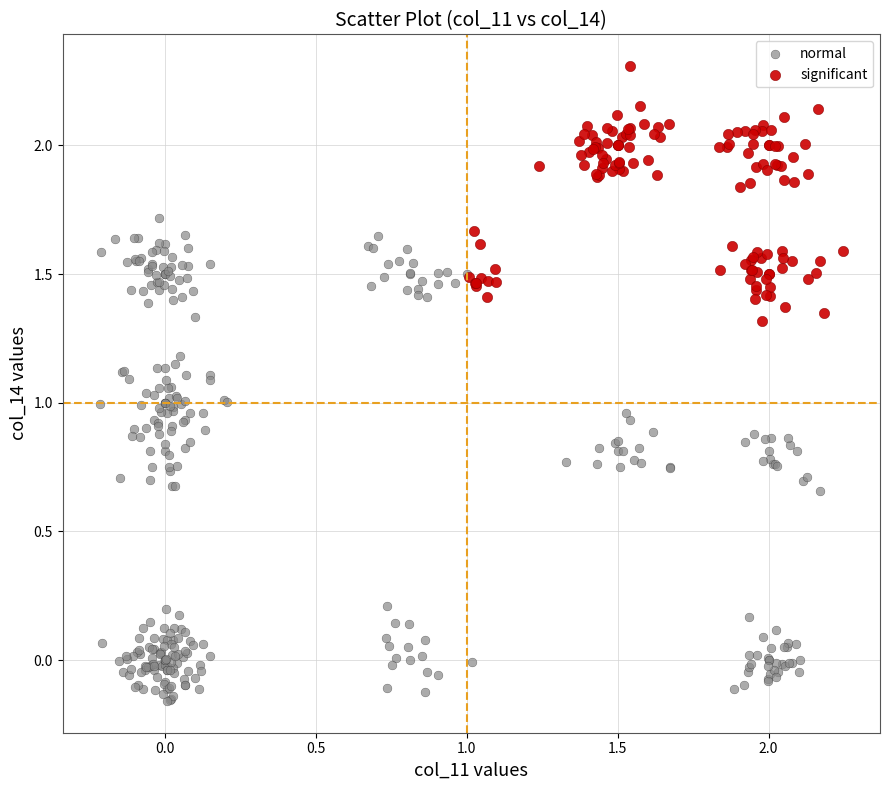

What are all the series names shown in the legend?

normal, significant